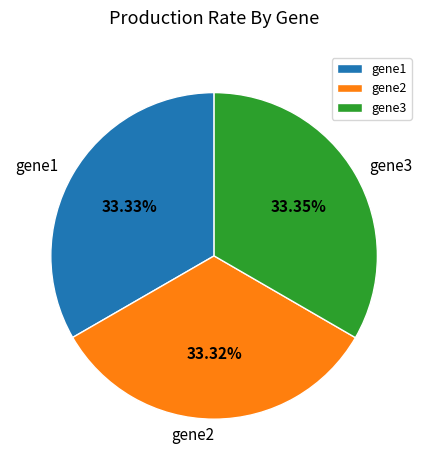

Is gene1 the majority of the pie?

No